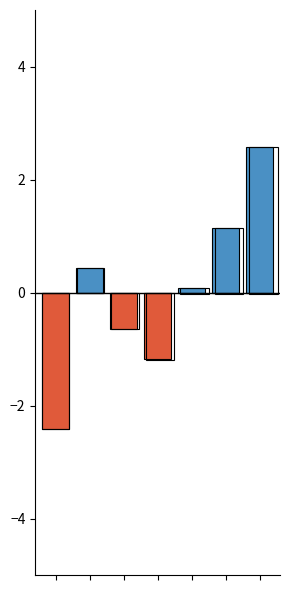

At which label does پاسخ سیستم (positive) reach its peak?

6